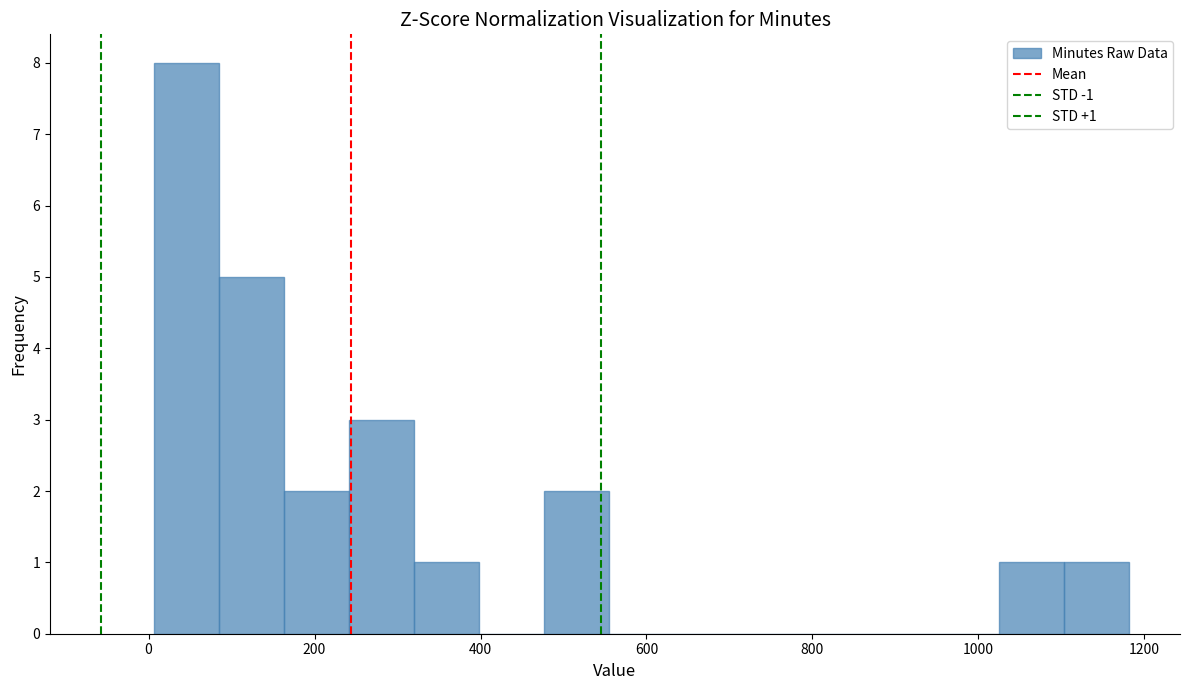

Read against the x-axis, roughly where is the centre of the tallest bar?

40